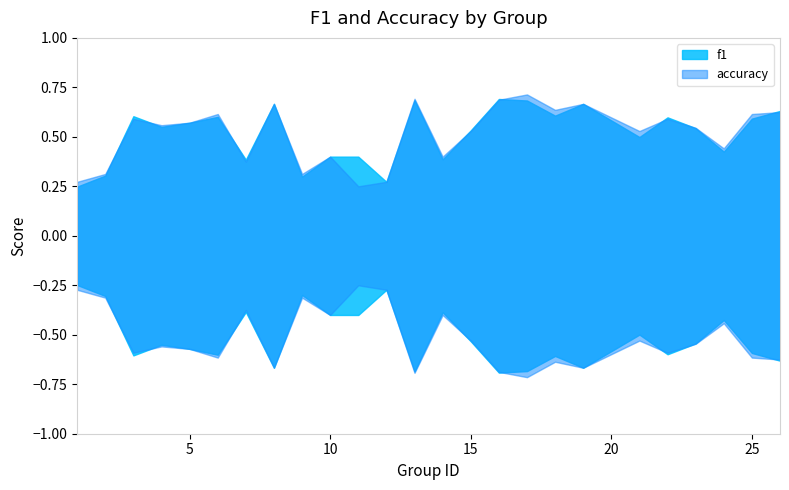

The value of f1 at 10 is 0.4. True or false?

True